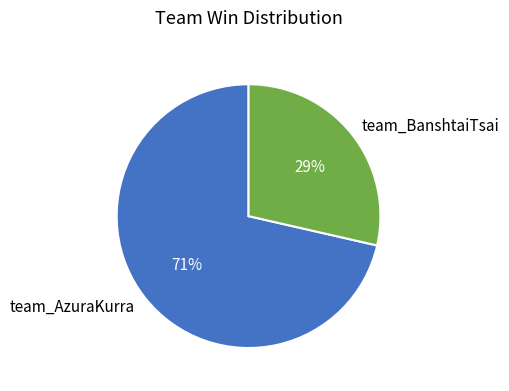

Approximately how many times larger is the value at team_BanshtaiTsai compared to team_AzuraKurra?

0.4